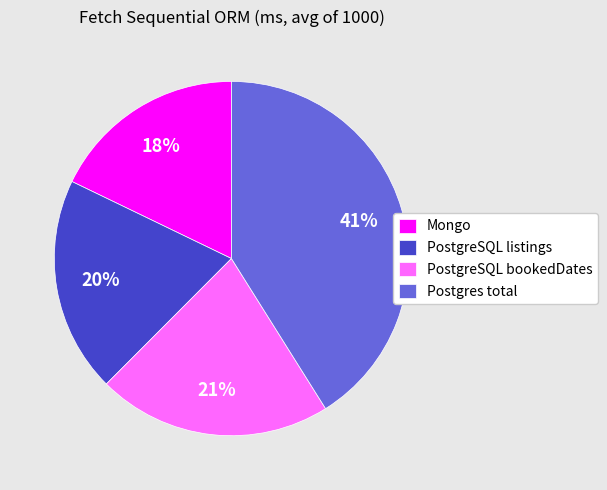

What is the smallest slice in the pie chart?

Mongo